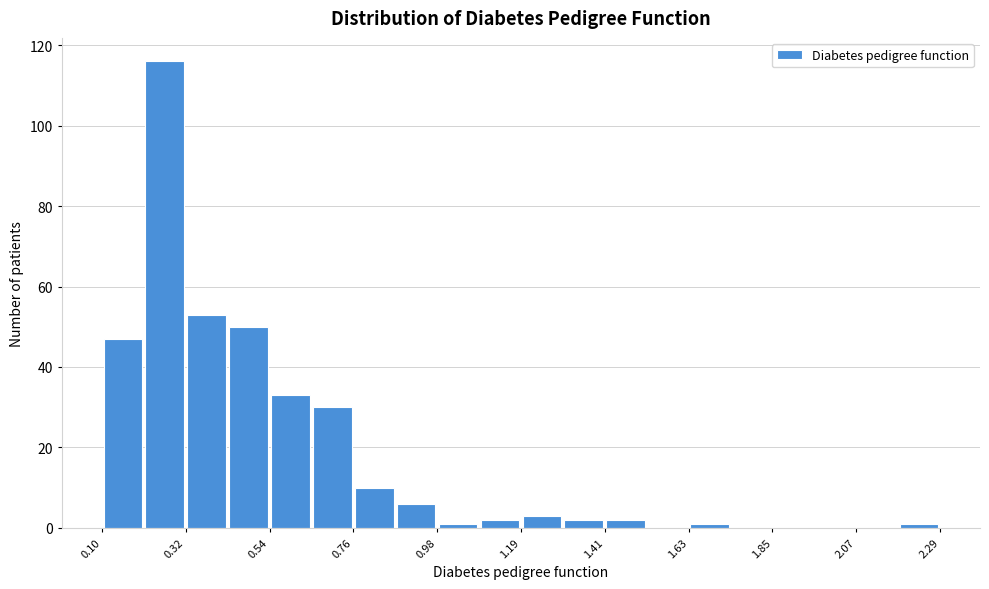

Around what value on the x-axis is the tallest bar? Give the approximate position of its centre, as read against the axis.

0.25